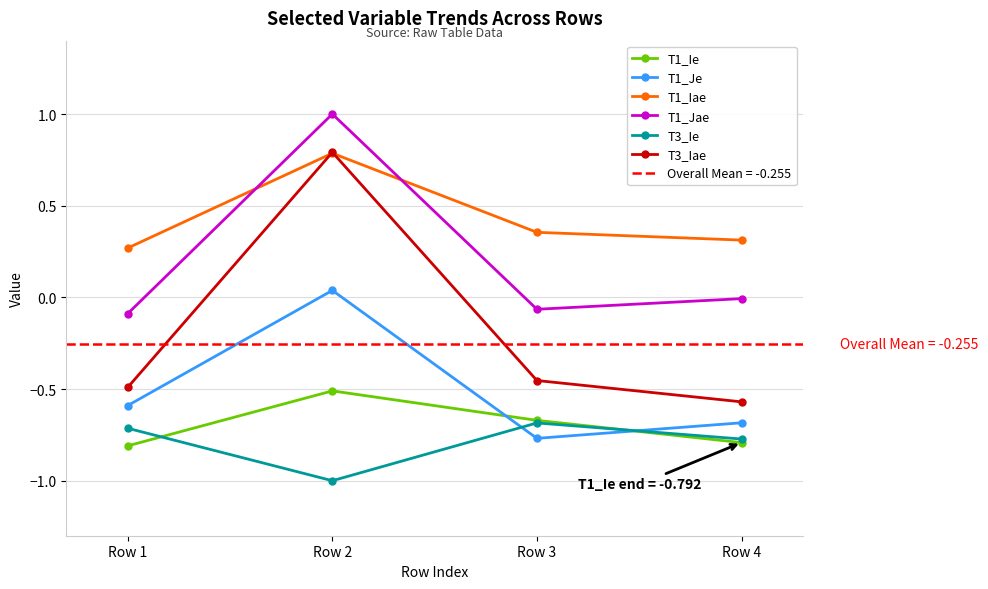

Reading right to left, transcribe all the data shown in this chart.

T1_Ie: -0.8	-0.7	-0.5	-0.8
T1_Je: -0.7	-0.8	0.0	-0.6
T1_Iae: 0.3	0.4	0.8	0.3
T1_Jae: -0.0	-0.1	1.0	-0.1
T3_Ie: -0.8	-0.7	-1.0	-0.7
T3_Iae: -0.6	-0.5	0.8	-0.5